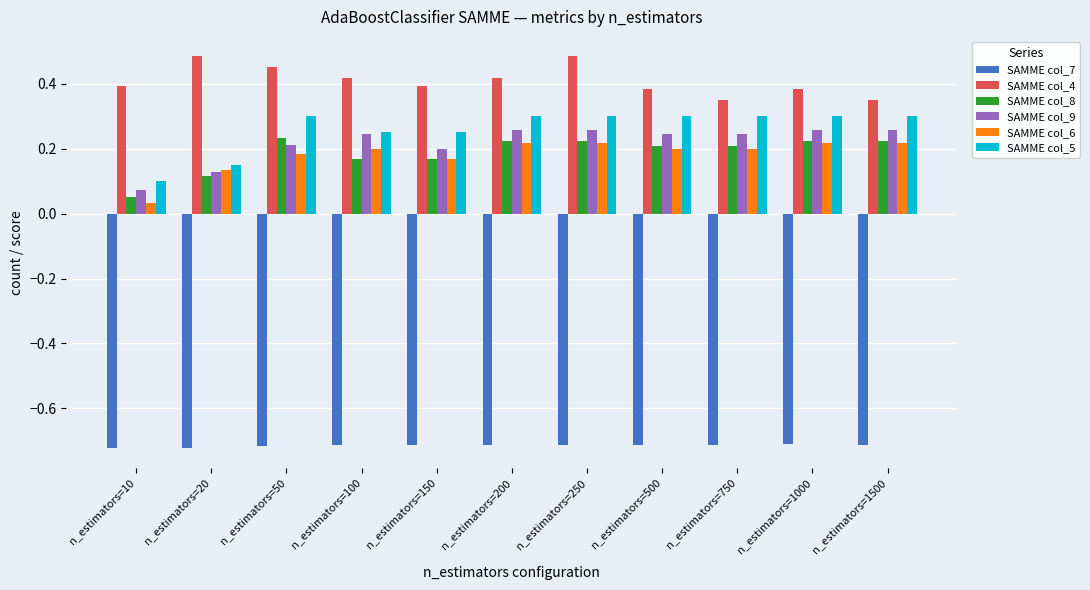

Count the SAMME col_9 values in the range 0 to 1.

11